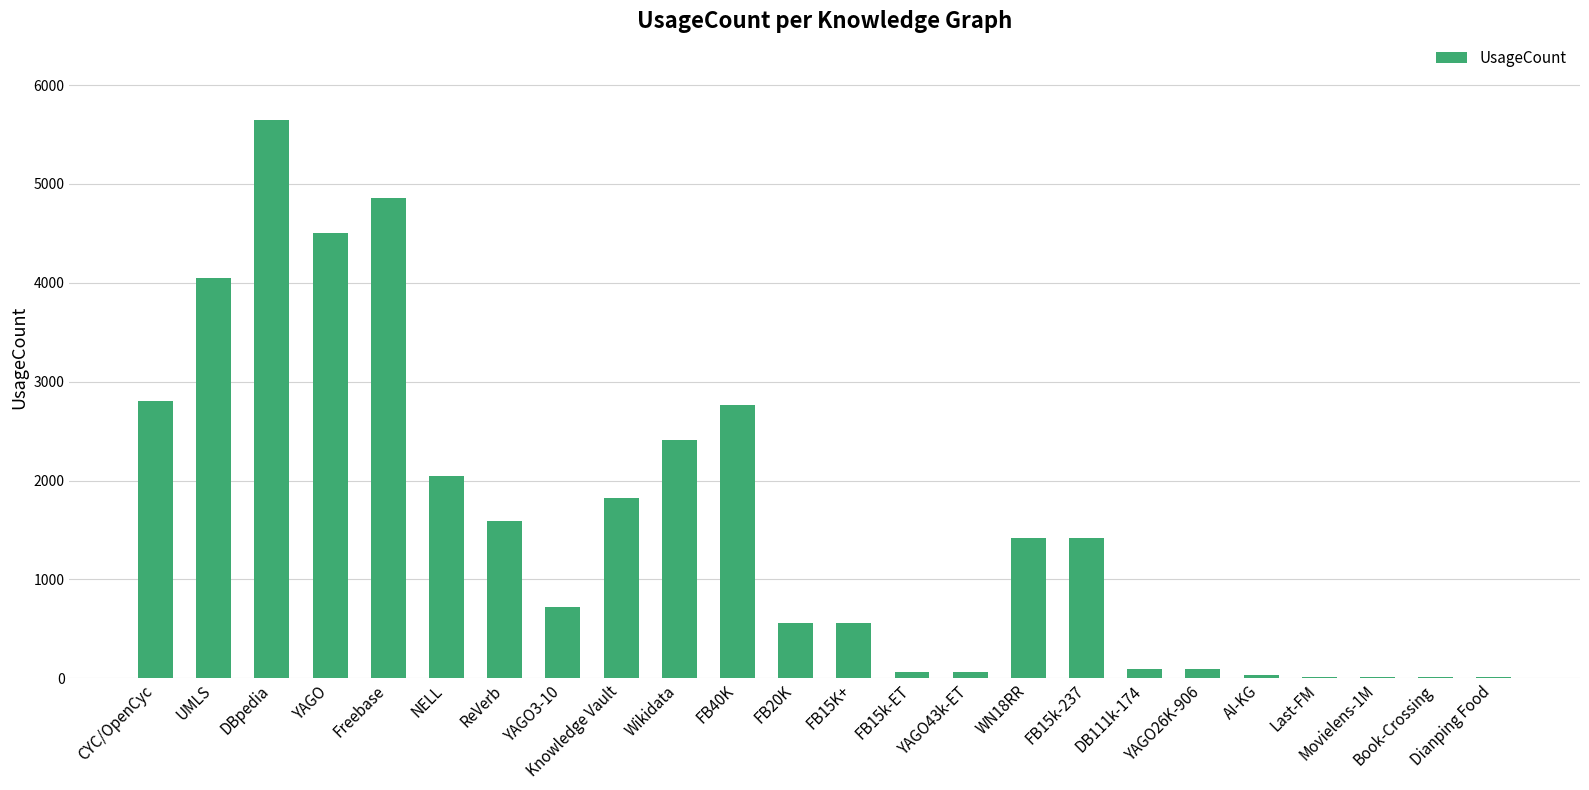

What is the greatest value displayed?

5646